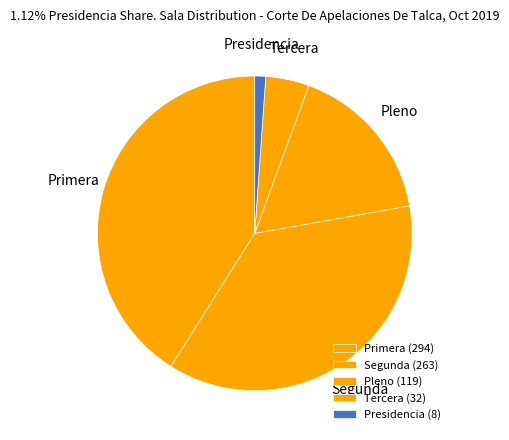

What is the ratio of the value at Tercera to the value at Segunda?

0.1